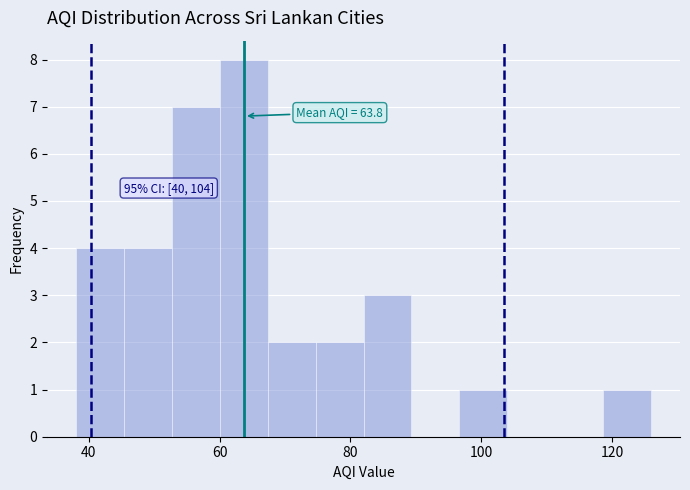

Read against the x-axis, roughly where is the centre of the tallest bar?

64